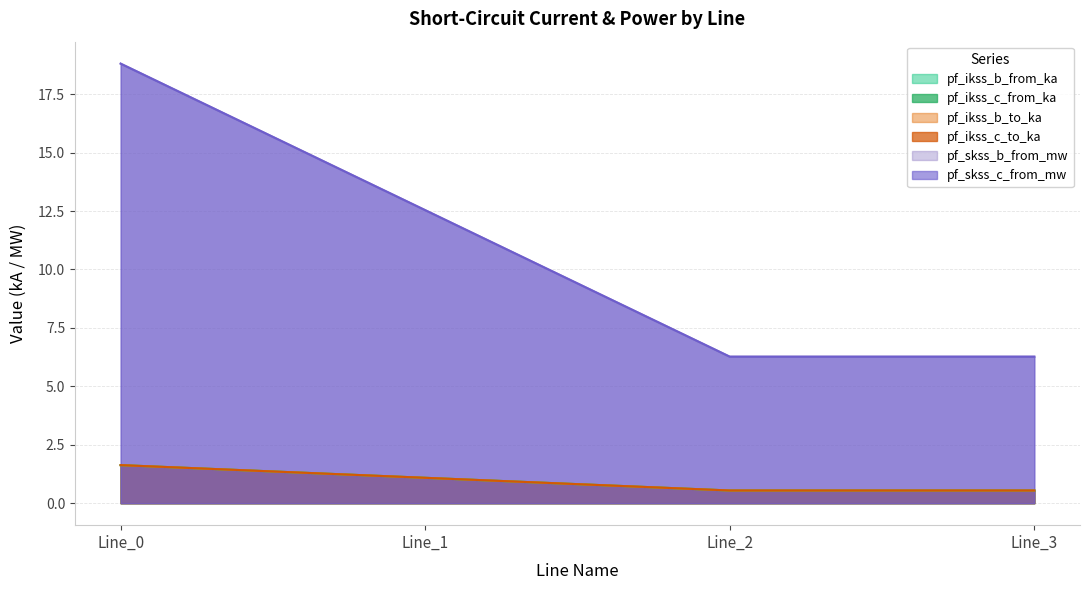

True or false: pf_skss_c_from_mw has a value of 12.5 at Line_1.

True